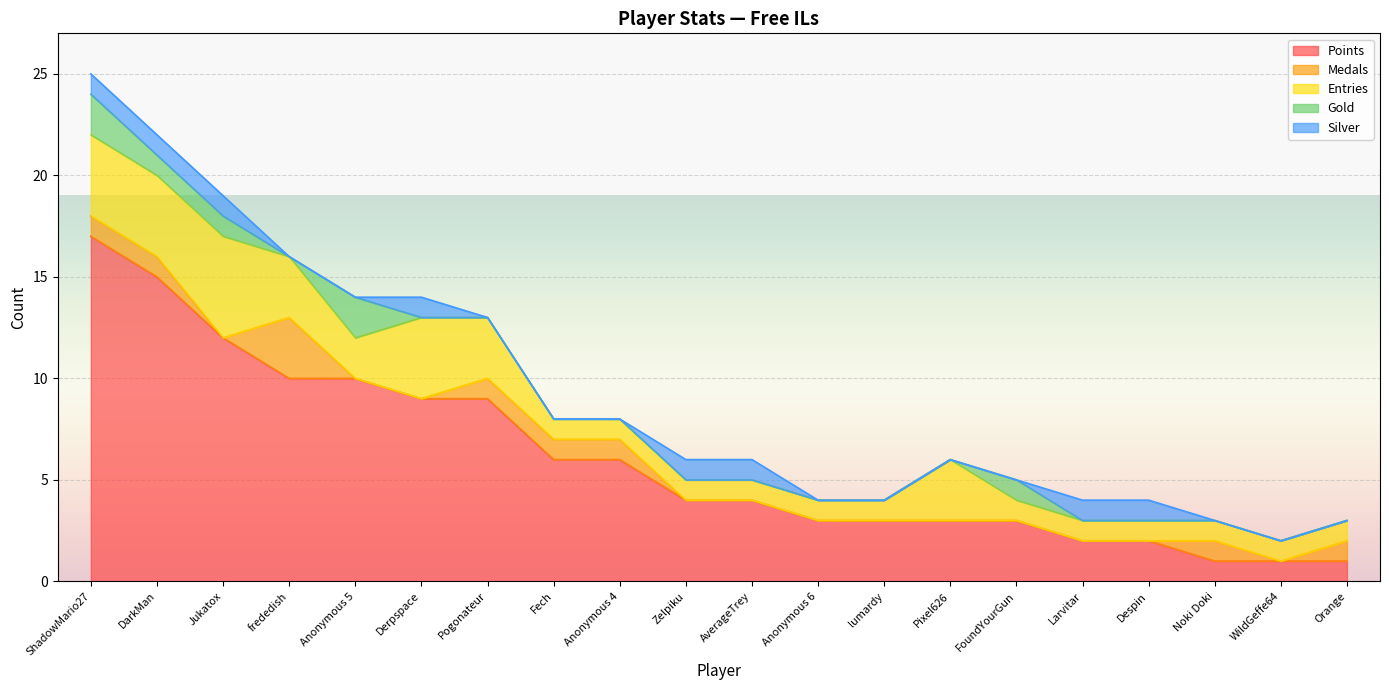

Rank the series by their maximum value, from lowest to highest.

Silver, Gold, Medals, Entries, Points